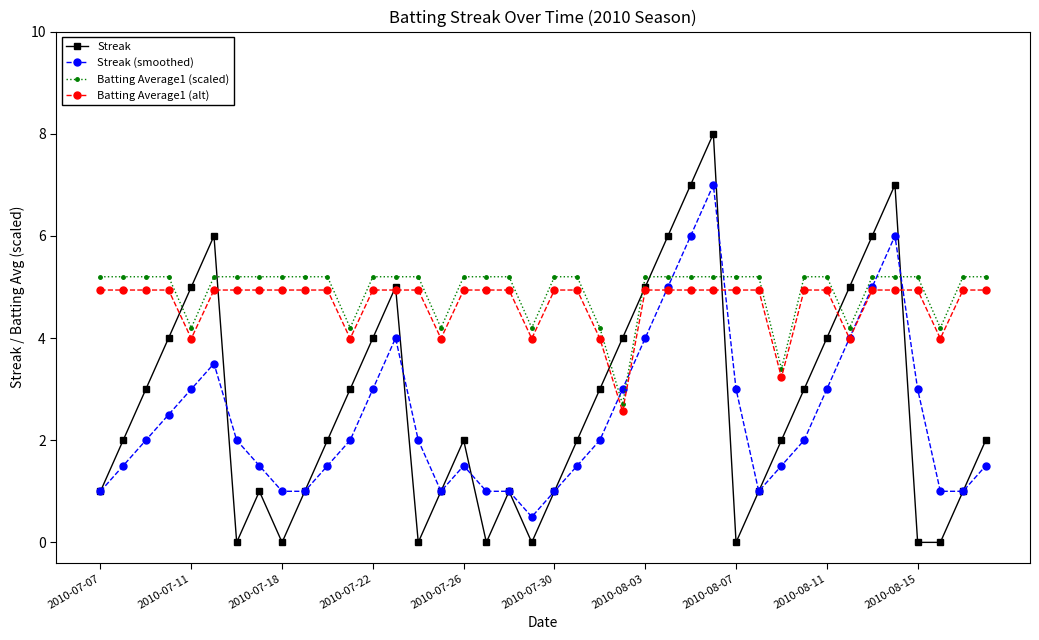

What is the value of the Batting Average1 (scaled) point at the 35th from the left?

5.2